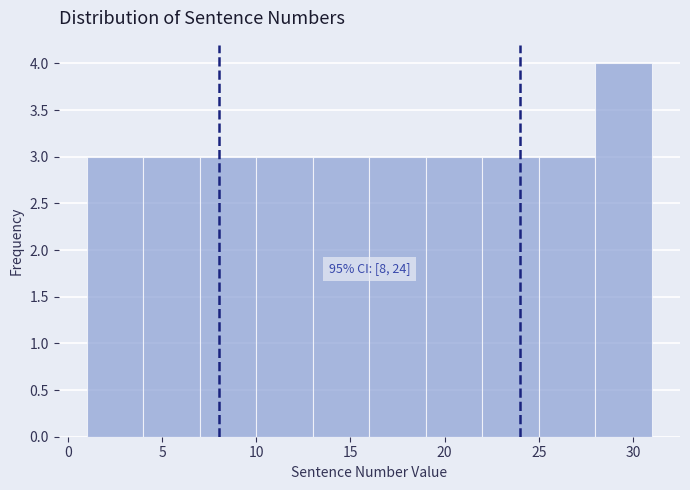

Over which range of the x-axis is the bar tallest?

28 to 31